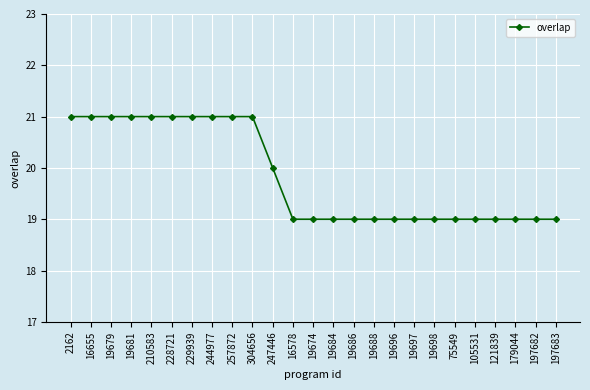

What is the ratio of the value at 247446 to the value at 19679?

1.0